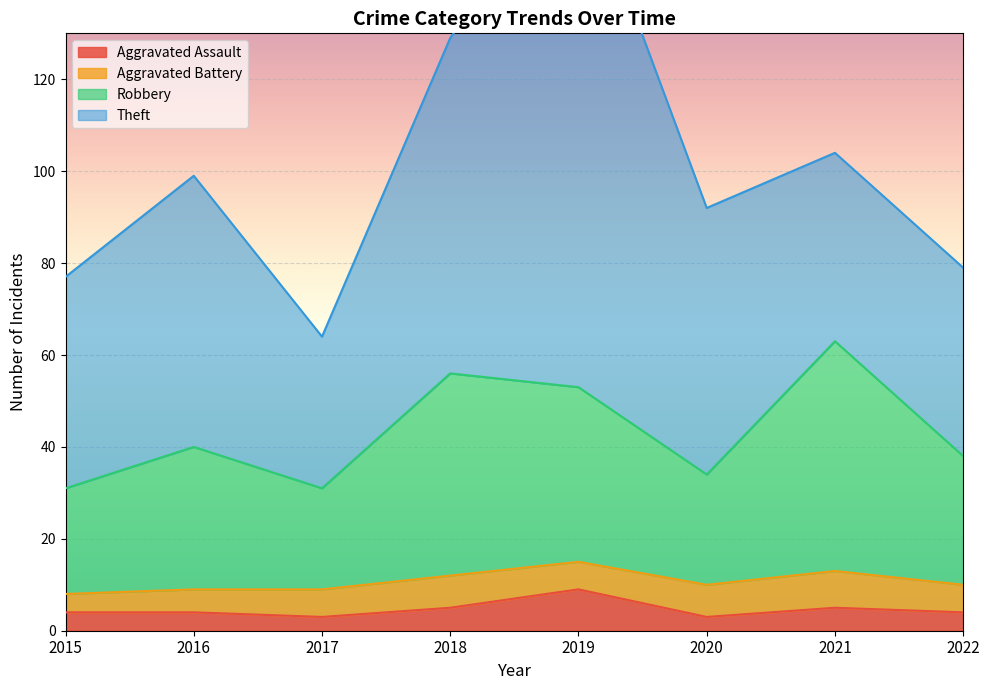

The Aggravated Assault series shows 9 at 2019. True or false?

True